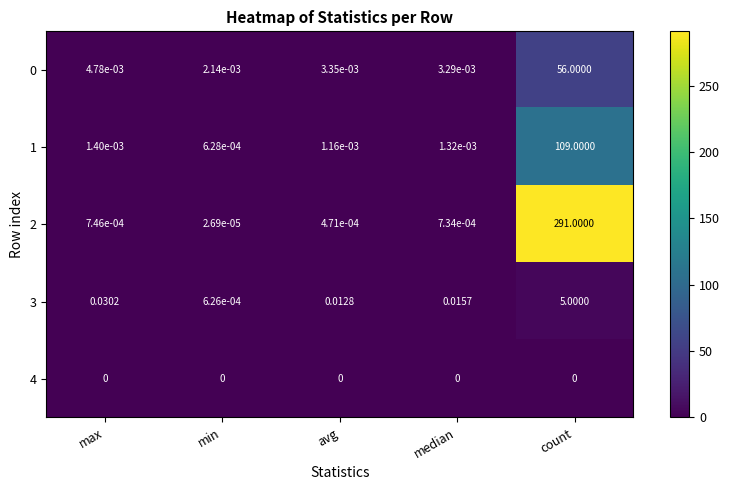

Where is 2 nearest to the value 145?

max